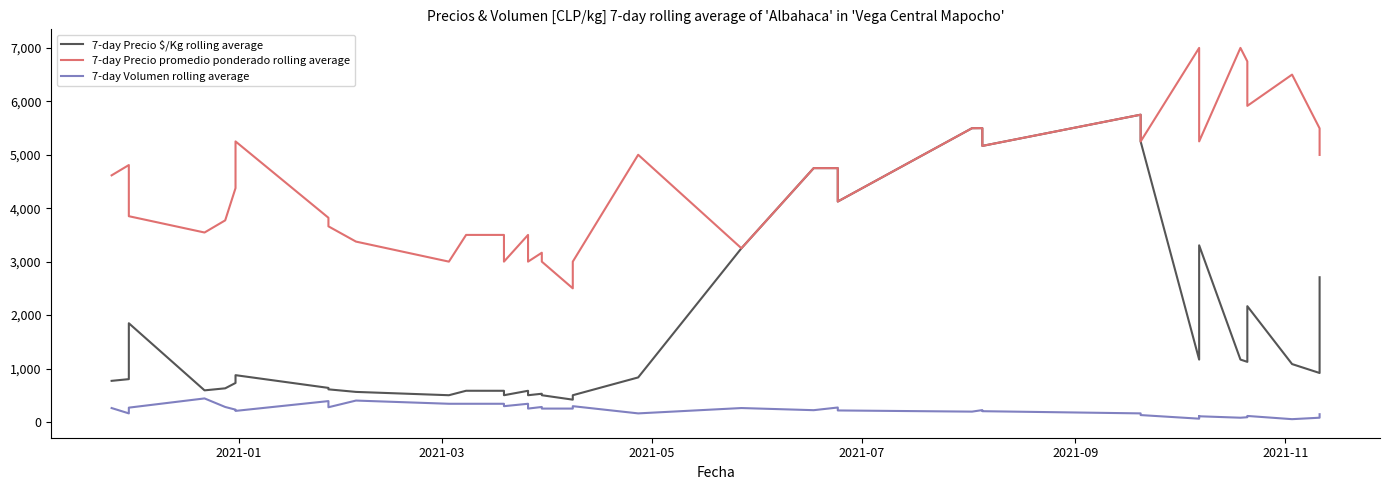

What are all the series names shown in the legend?

7-day Precio $/Kg rolling average, 7-day Precio promedio ponderado rolling average, 7-day Volumen rolling average